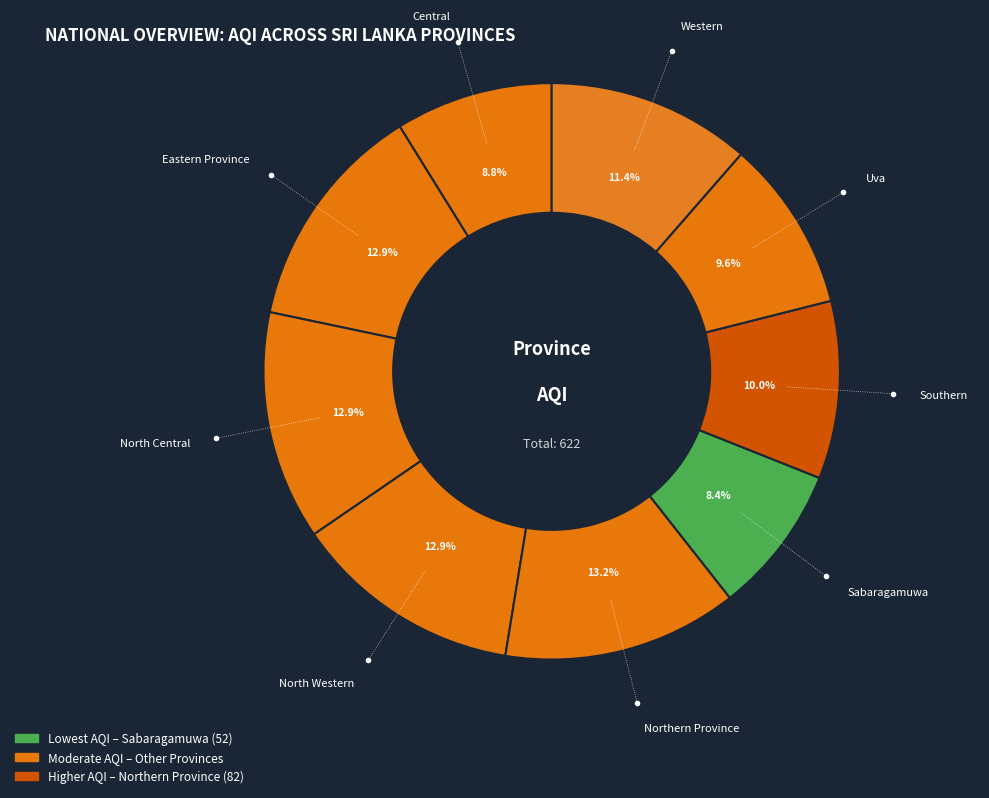

How many segments does this pie chart have?

9